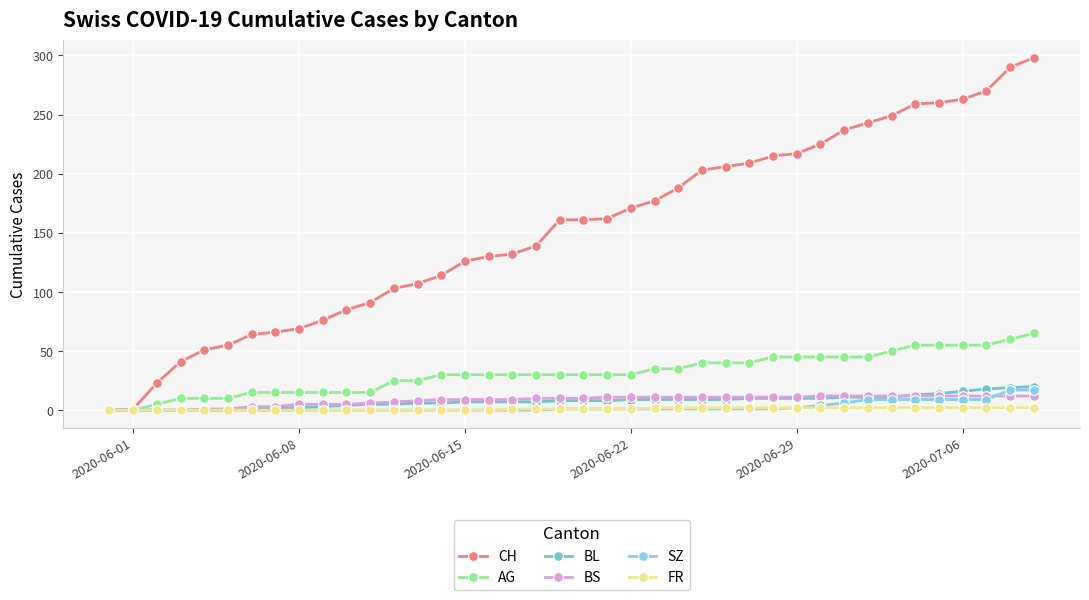

Which series has the largest total across all categories?

CH